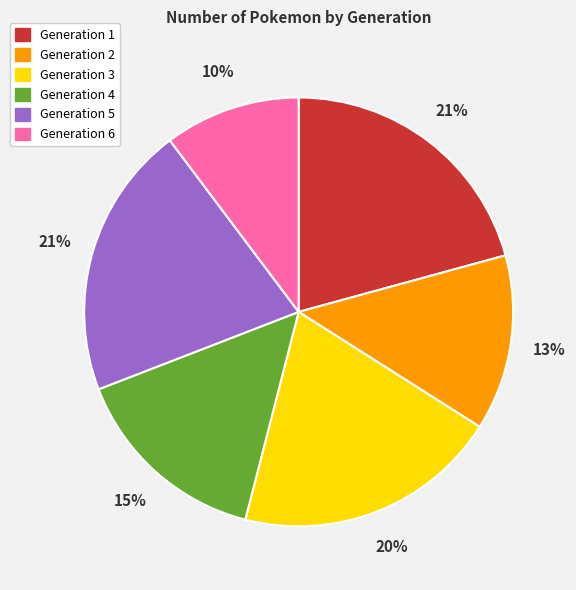

Is it true that Generation 2 is 13% of the pie?

True